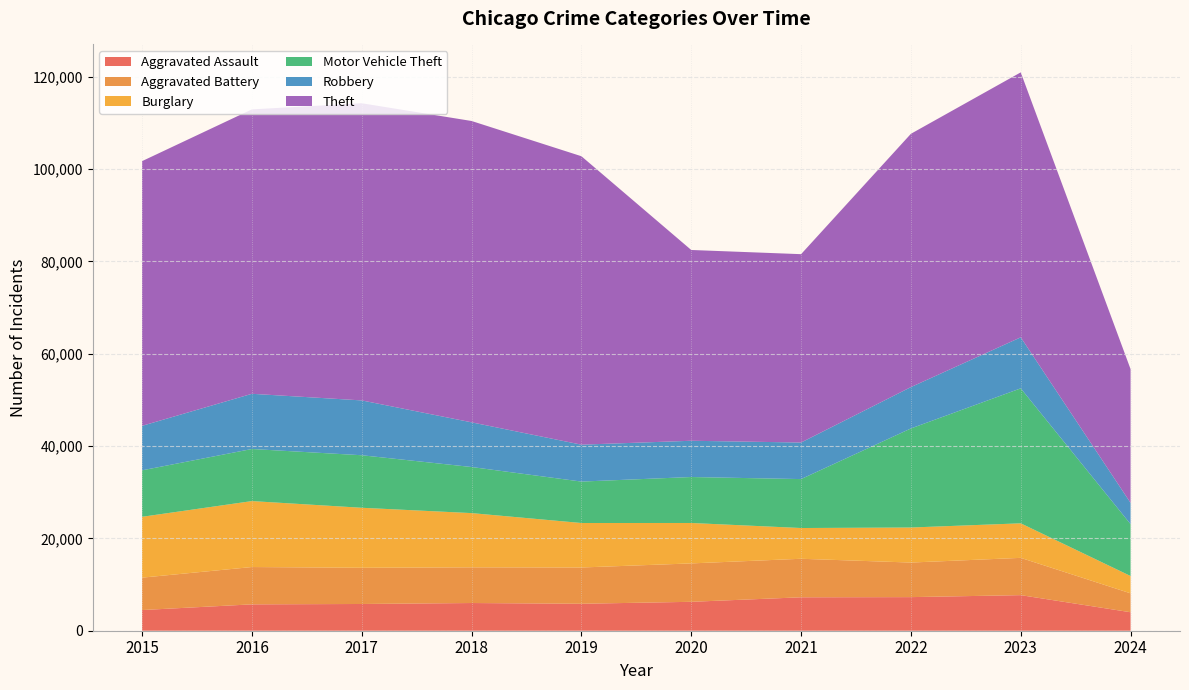

Reading right to left, transcribe all the data shown in this chart.

Aggravated Assault: 2024=4005	2023=7709	2022=7280	2021=7242	2020=6264	2019=5841	2018=6001	2017=5793	2016=5712	2015=4480
Aggravated Battery: 2024=4094	2023=8078	2022=7489	2021=8347	2020=8320	2019=7858	2018=7735	2017=7845	2016=8086	2015=7019
Burglary: 2024=3753	2023=7482	2022=7593	2021=6662	2020=8758	2019=9638	2018=11747	2017=13001	2016=14289	2015=13184
Motor Vehicle Theft: 2024=11240	2023=29243	2022=21461	2021=10603	2020=9959	2019=8977	2018=9985	2017=11380	2016=11285	2015=10068
Robbery: 2024=4606	2023=11056	2022=8962	2021=7920	2020=7855	2019=7995	2018=9681	2017=11880	2016=11960	2015=9638
Theft: 2024=28980	2023=57405	2022=54879	2021=40810	2020=41335	2019=62495	2018=65289	2017=64386	2016=61623	2015=57351